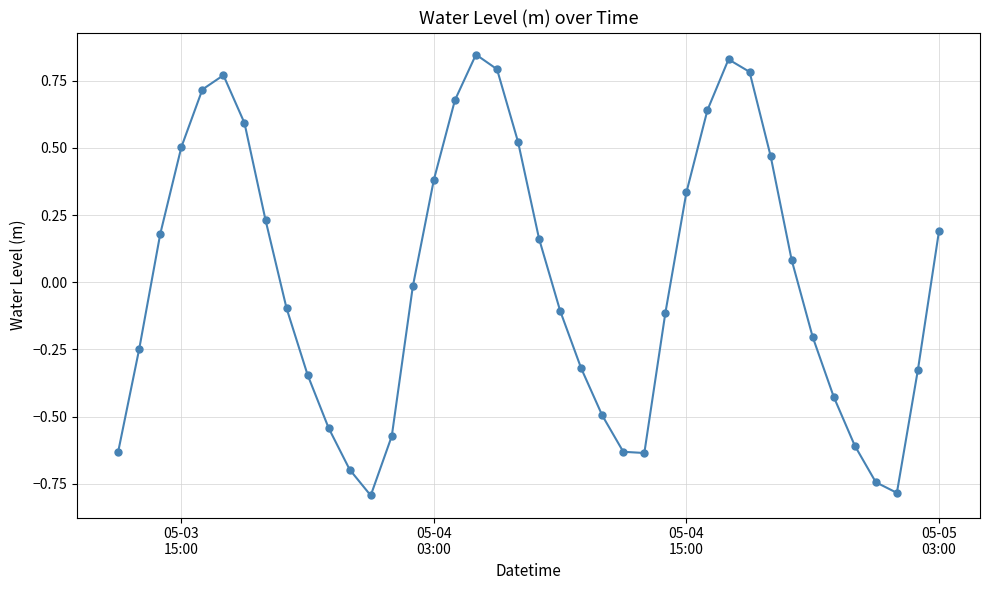

What is the smallest value displayed?

-0.8